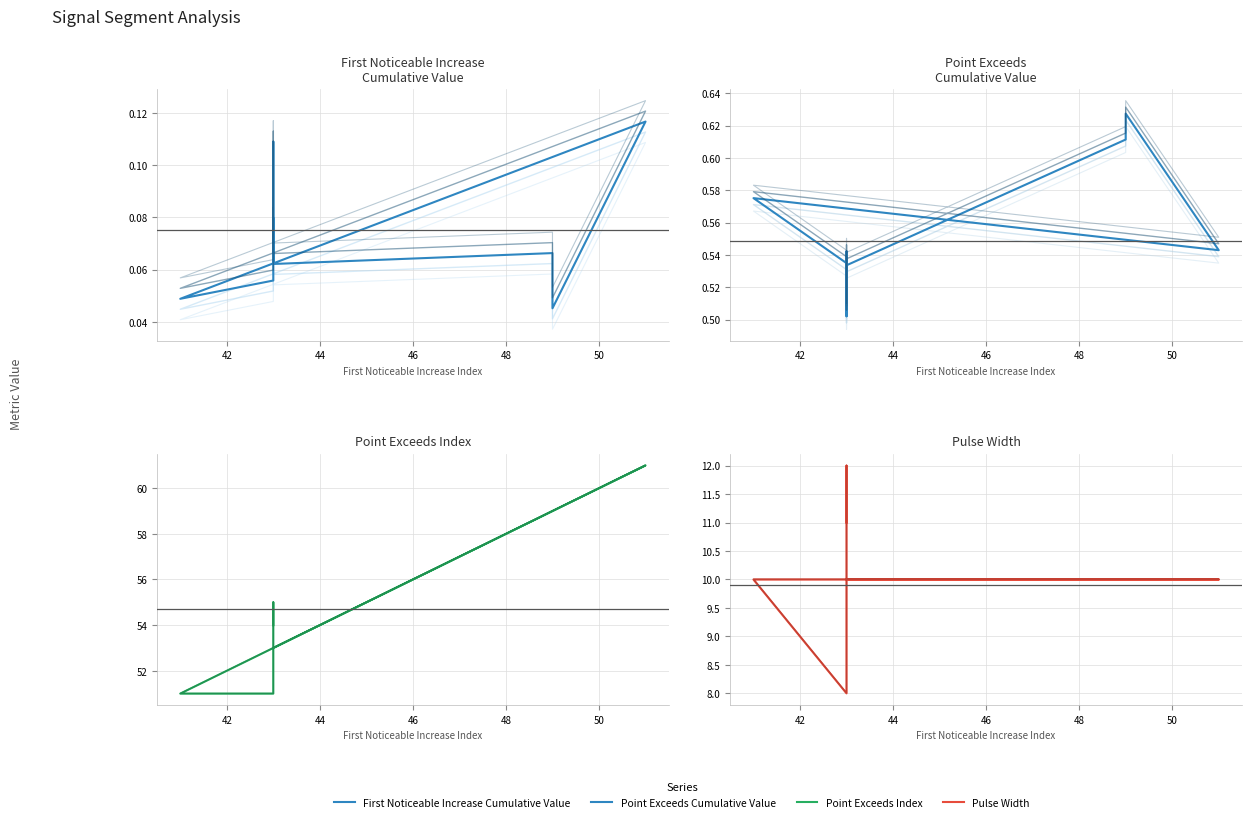

What is the sum of the First_Noticeable_Increase_Cumulative_Value values at 46 and 50?

0.2